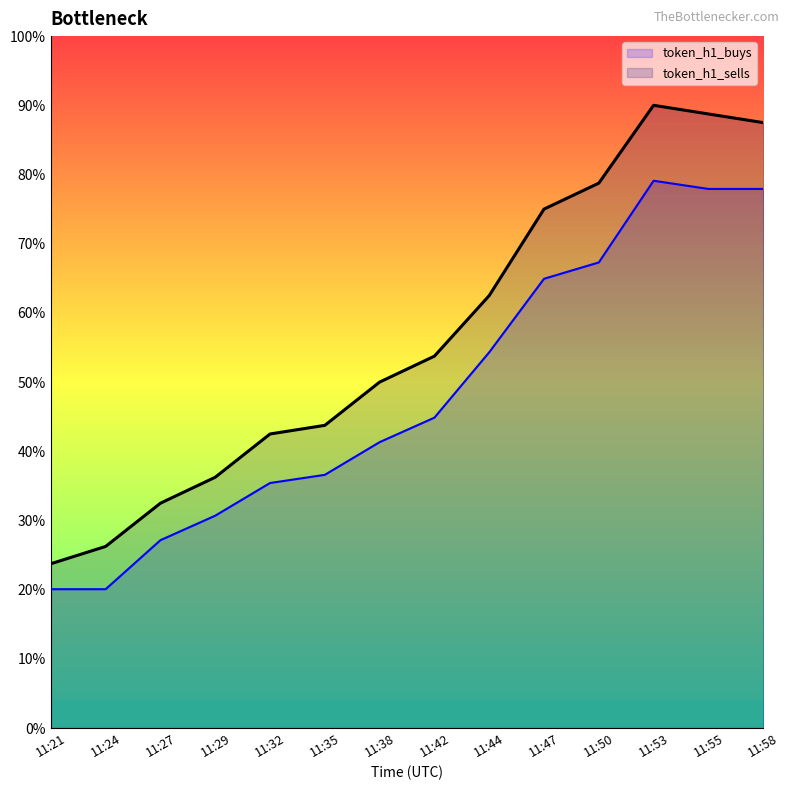

What are all the series names shown in the legend?

token_h1_buys, token_h1_sells